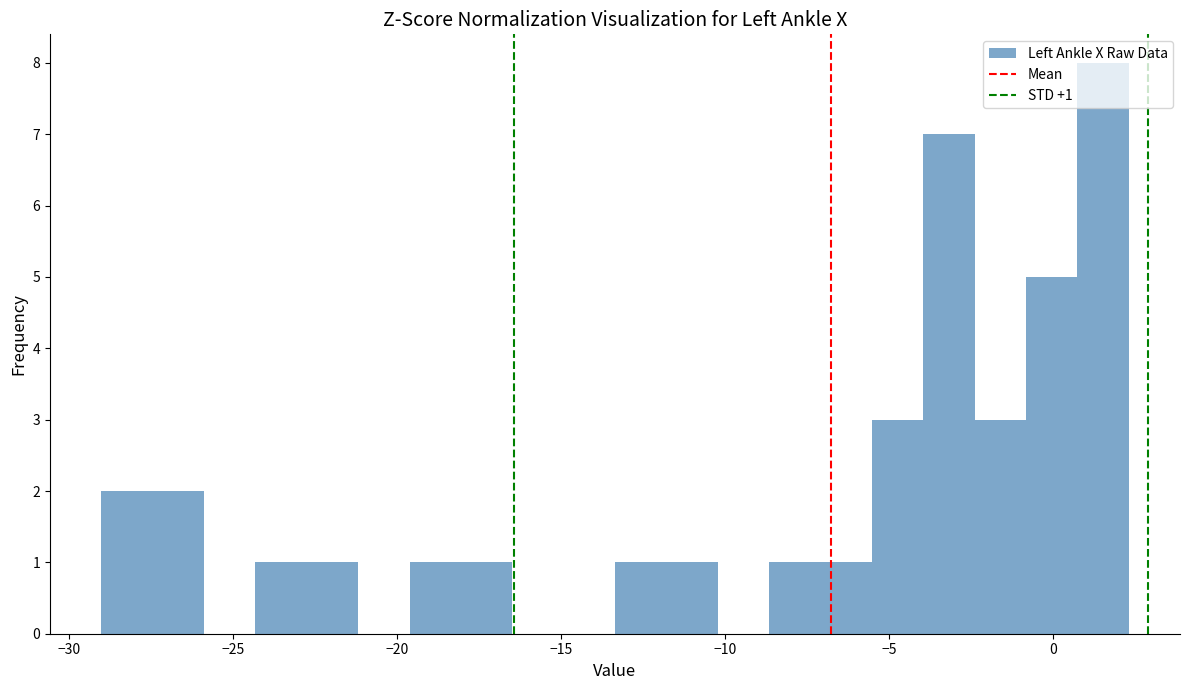

Read against the x-axis, roughly where is the centre of the tallest bar?

1.5